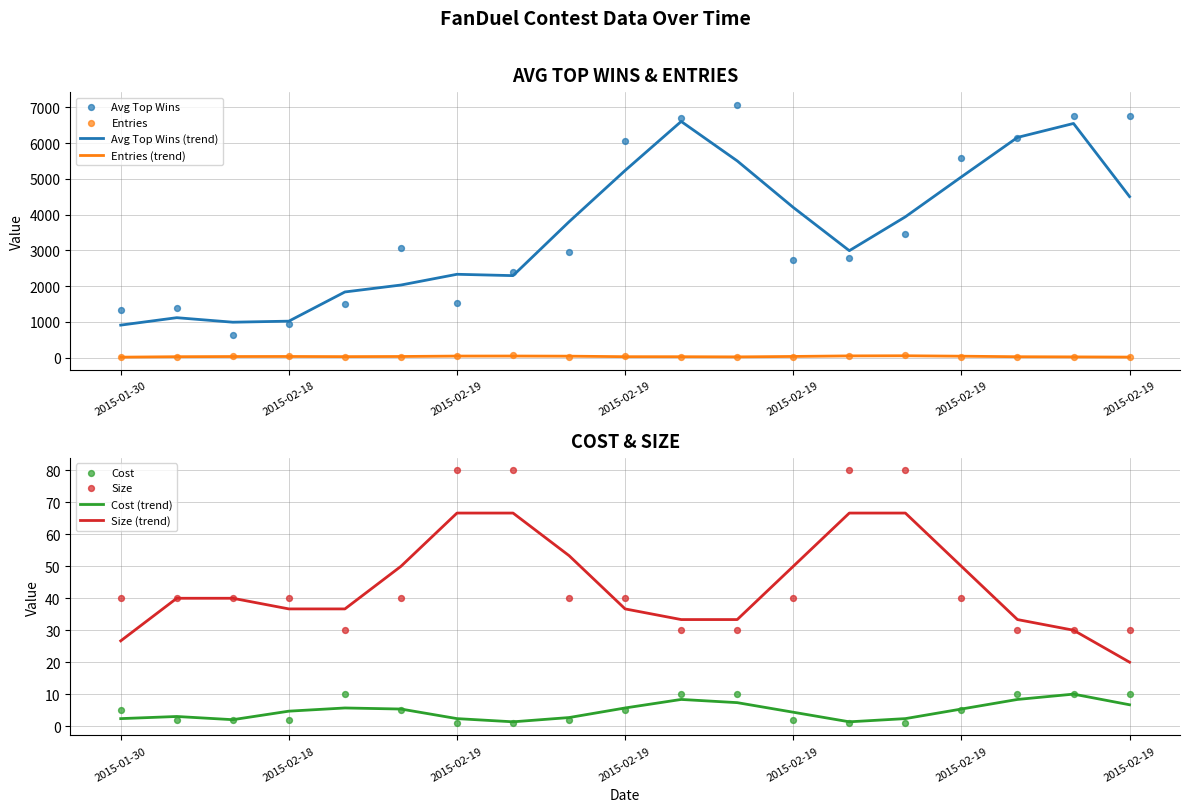

Which series contains the lowest Y value?

Cost